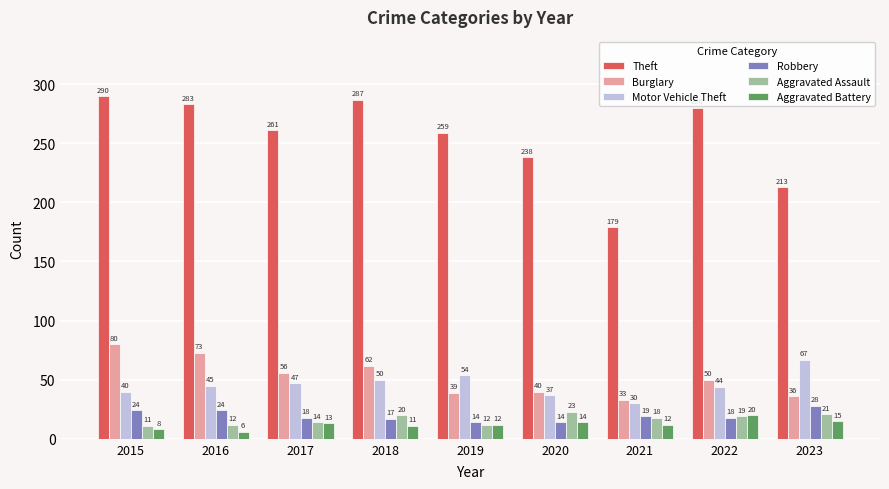

Reading left to right, transcribe all the data shown in this chart.

Theft: 2015=290	2016=283	2017=261	2018=287	2019=259	2020=238	2021=179	2022=280	2023=213
Burglary: 2015=80	2016=73	2017=56	2018=62	2019=39	2020=40	2021=33	2022=50	2023=36
Motor Vehicle Theft: 2015=40	2016=45	2017=47	2018=50	2019=54	2020=37	2021=30	2022=44	2023=67
Robbery: 2015=24	2016=24	2017=18	2018=17	2019=14	2020=14	2021=19	2022=18	2023=28
Aggravated Assault: 2015=11	2016=12	2017=14	2018=20	2019=12	2020=23	2021=18	2022=19	2023=21
Aggravated Battery: 2015=8	2016=6	2017=13	2018=11	2019=12	2020=14	2021=12	2022=20	2023=15